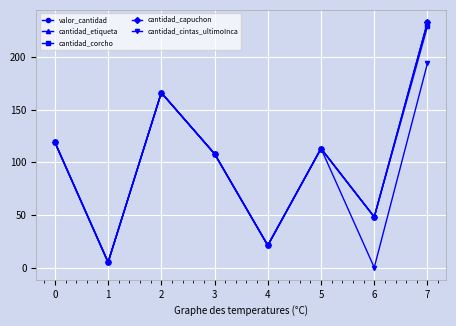

At 6, list the series in order from largest to smallest.

valor_cantidad, cantidad_etiqueta, cantidad_corcho, cantidad_capuchon, cantidad_cintas_ultimoInca